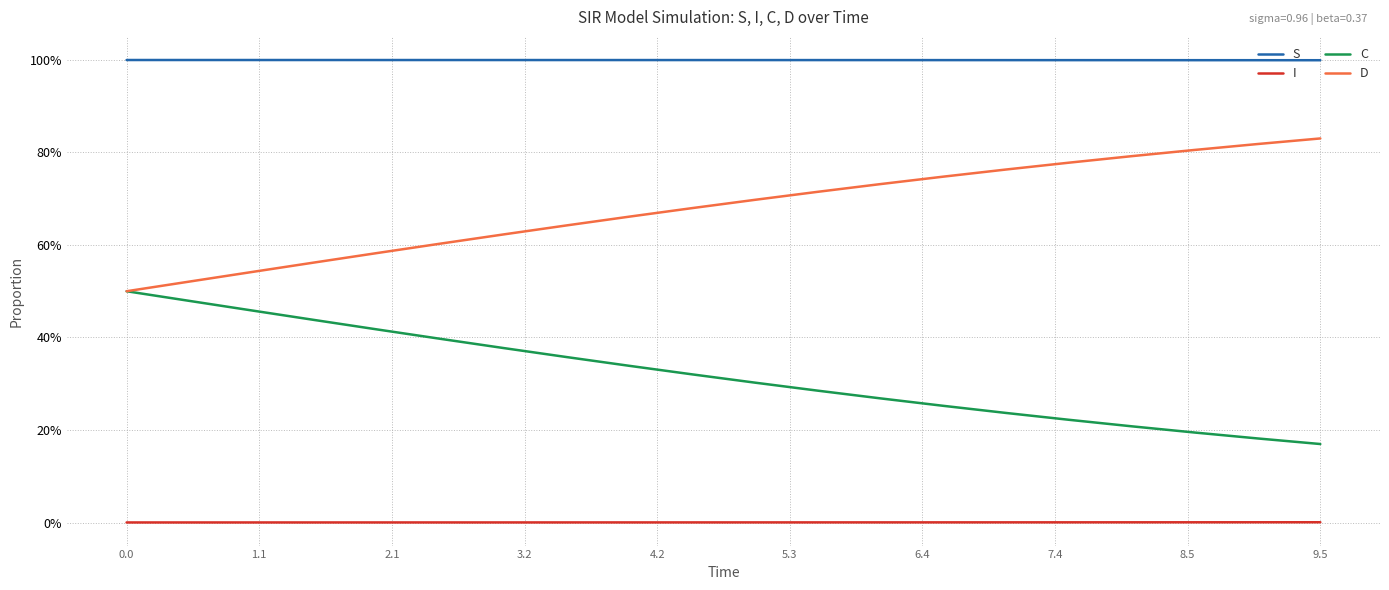

Which series has the widest spread of values?

D